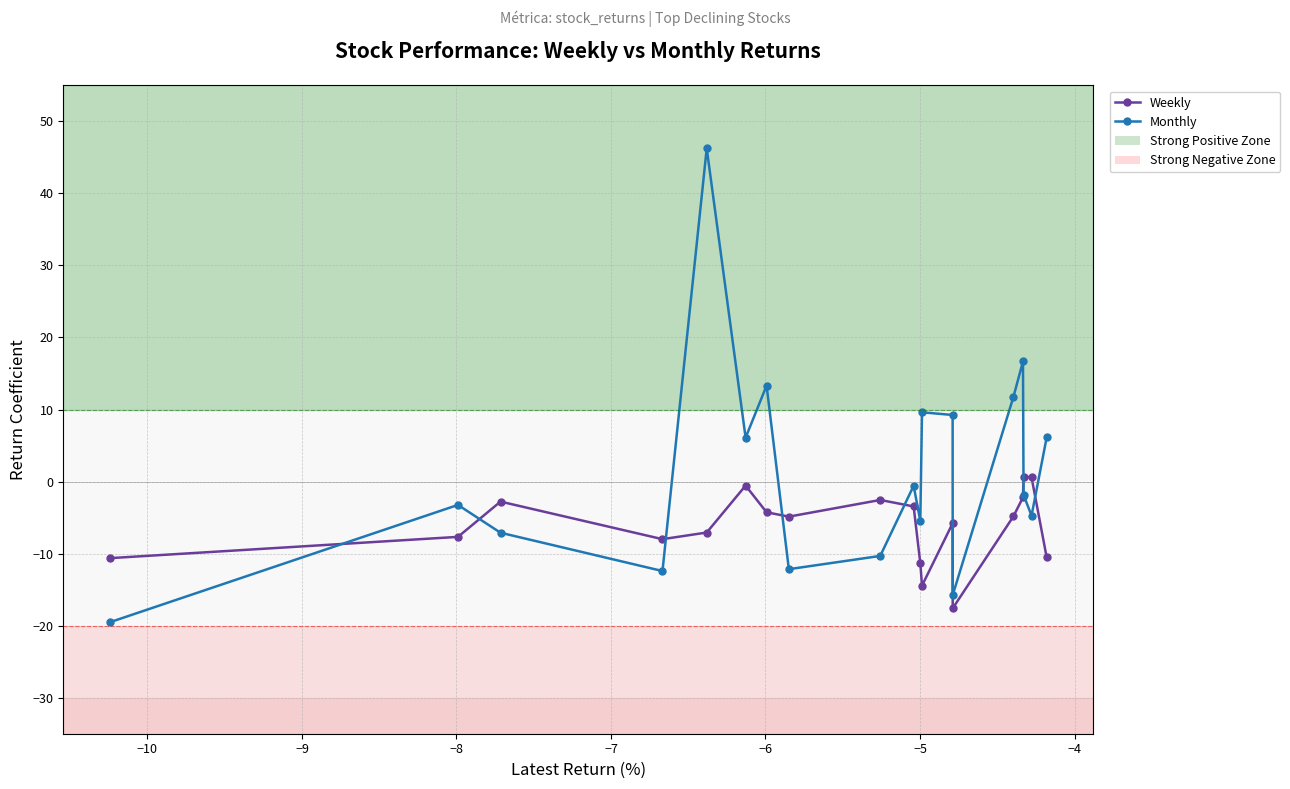

What is the lowest value of the Weekly series?

-17.6